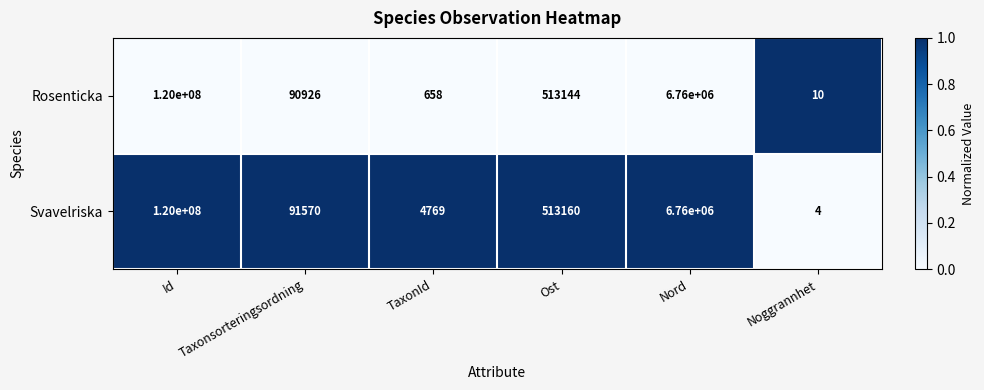

Which series changed the most between Id and TaxonId?

Rosenticka